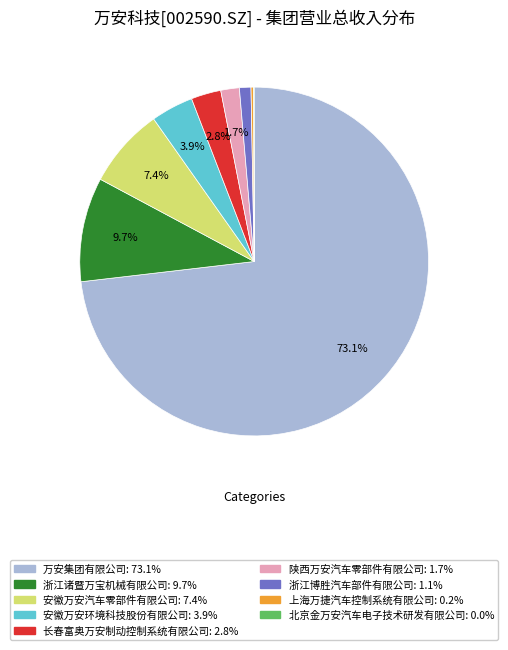

Which slice is the largest?

万安集团有限公司